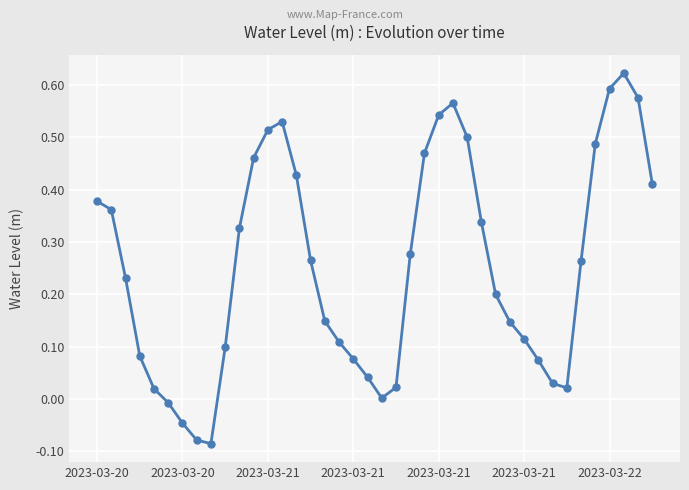

What is the difference between the second highest and second lowest values?

0.7